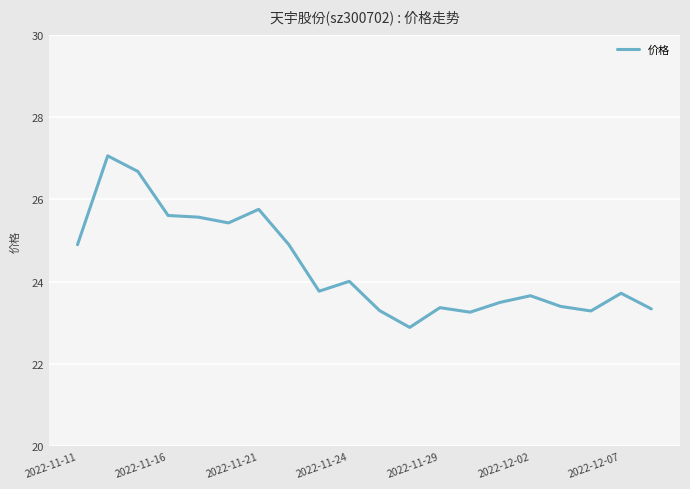

What is the greatest value displayed?

27.1